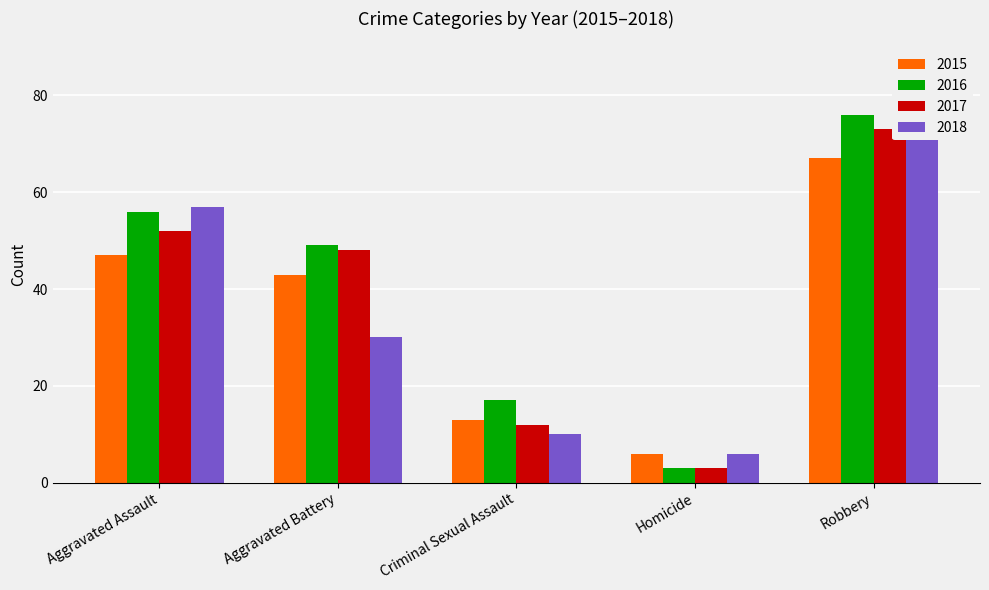

Which category has the highest value in the 2017 series?

Robbery